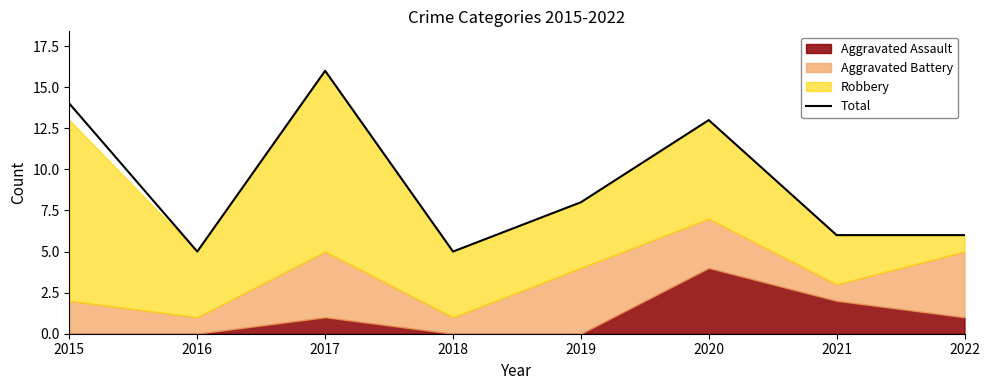

What is the greatest value displayed?

16